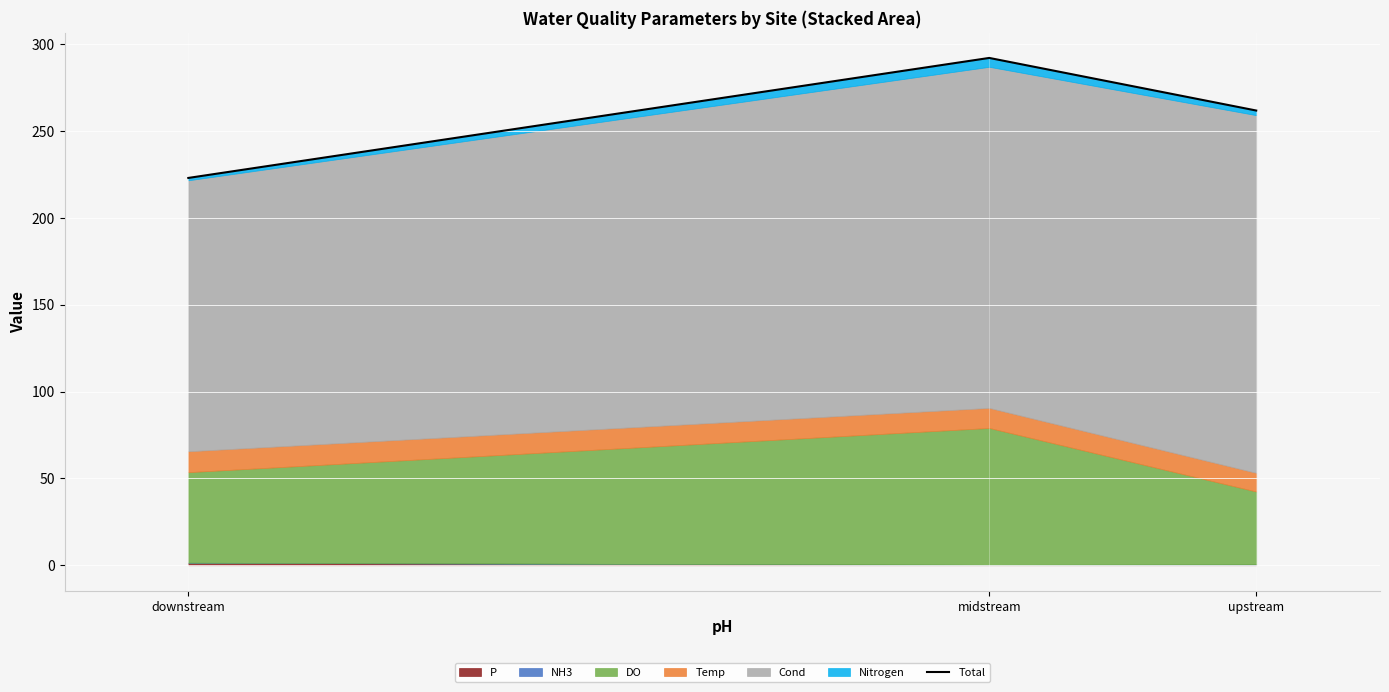

What is the difference between the maximum and minimum values?

69.1